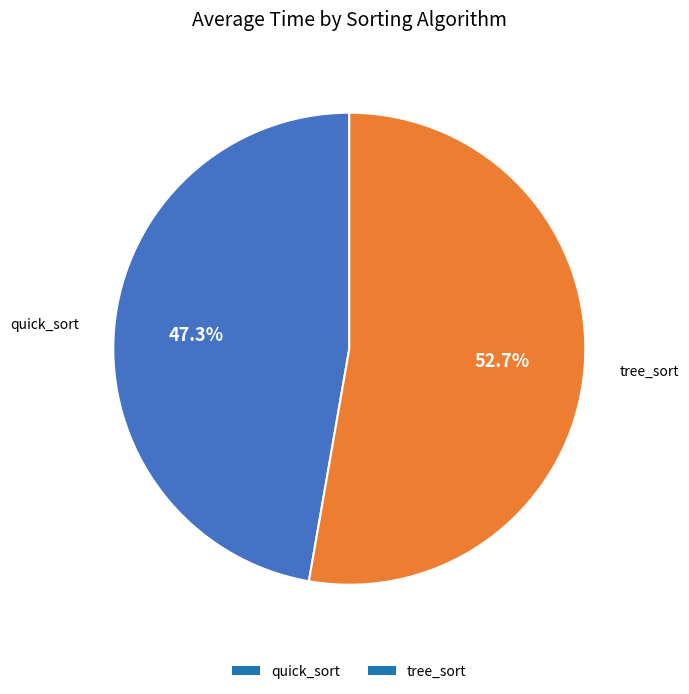

To the nearest percent, what portion does tree_sort represent?

53%